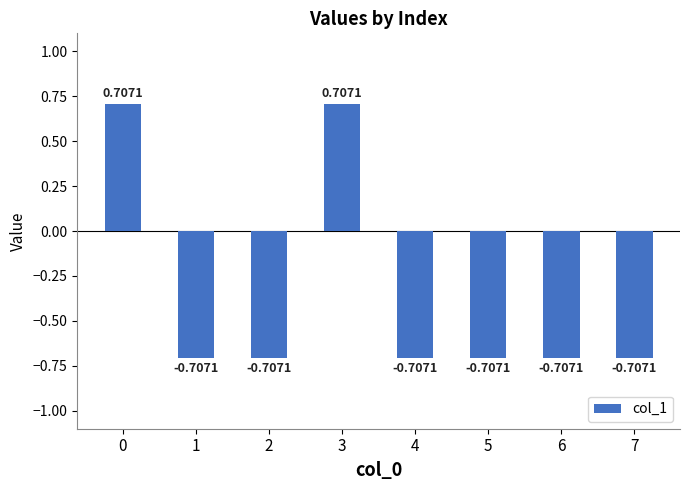

How many series are shown in this chart?

1